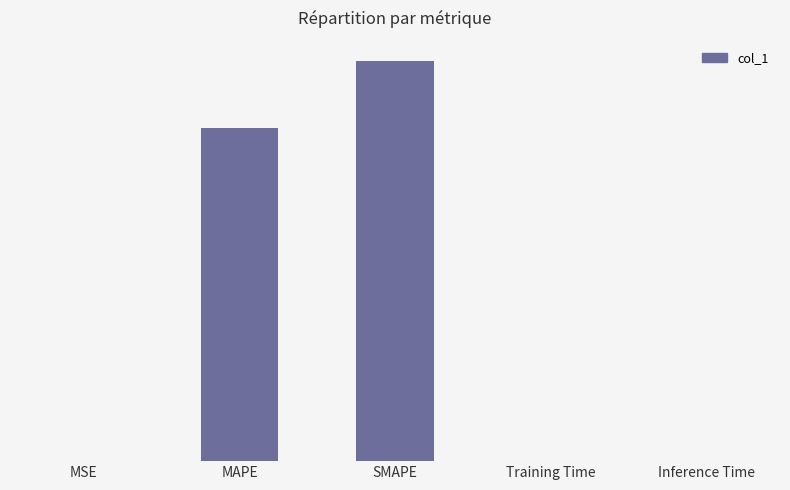

At which category does the chart reach its minimum across all series?

Training Time